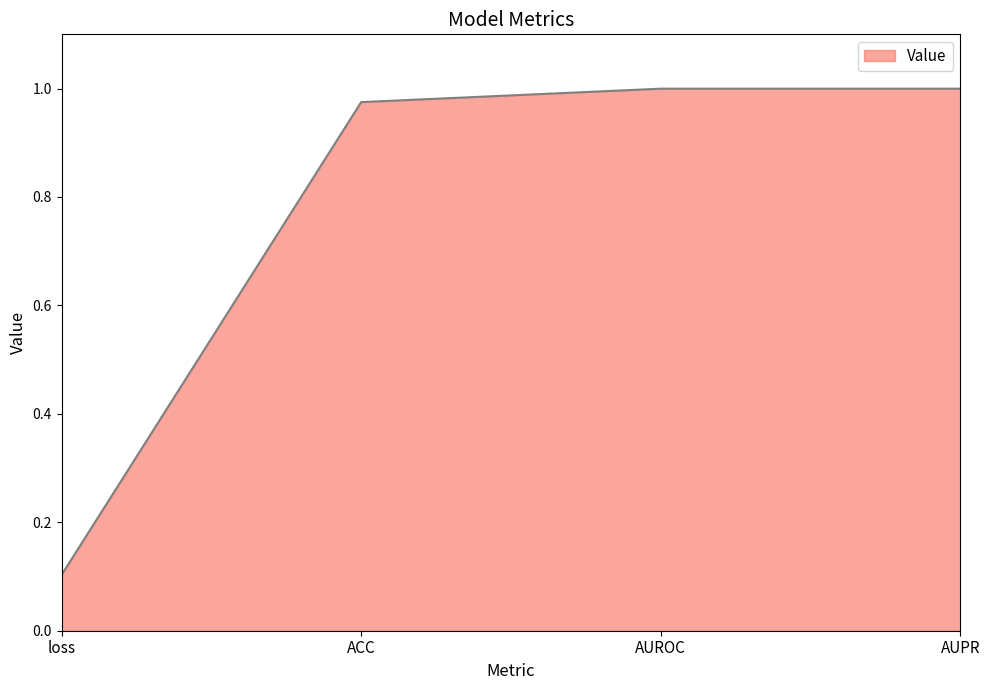

Where is the data nearest to the value 0?

loss